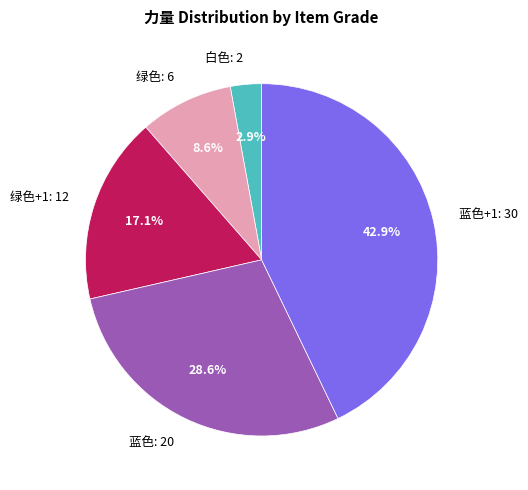

Does 蓝色+1: 30 account for over 50% of the chart?

No